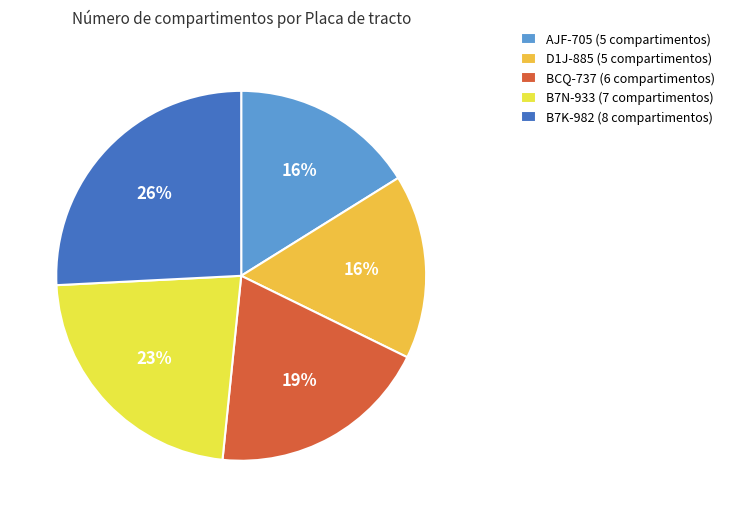

Does BCQ-737 represent more than half of the total?

No